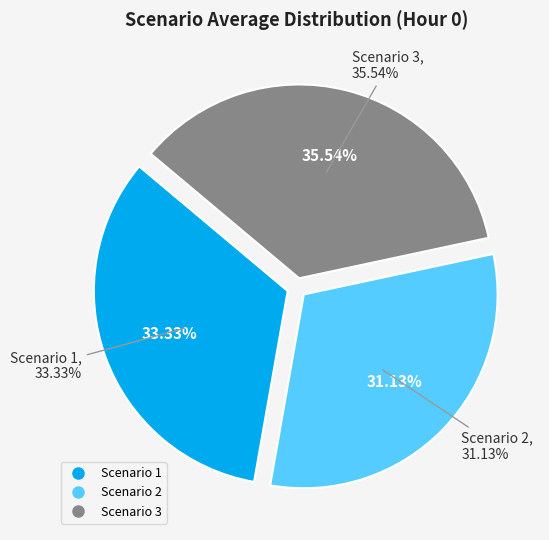

To the nearest percent, what percentage of the pie is Scenario 3?

36%